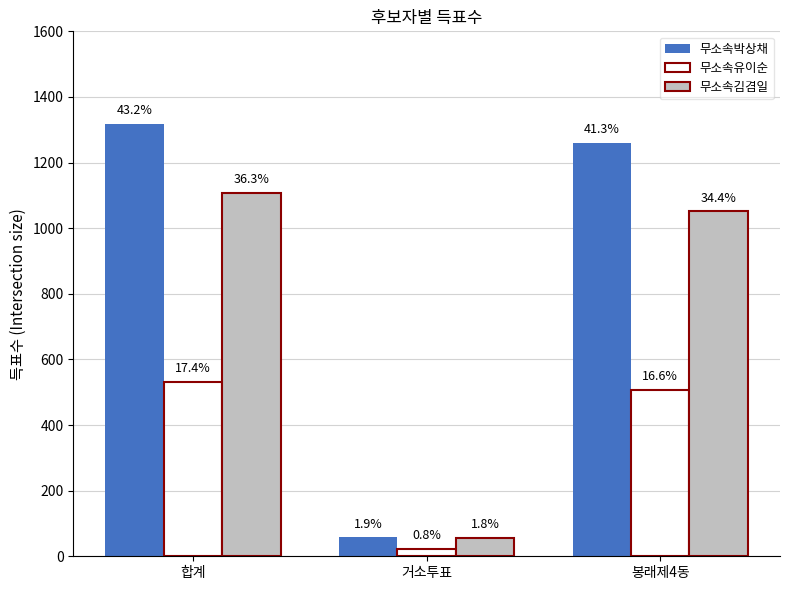

How many groups of bars are there?

3